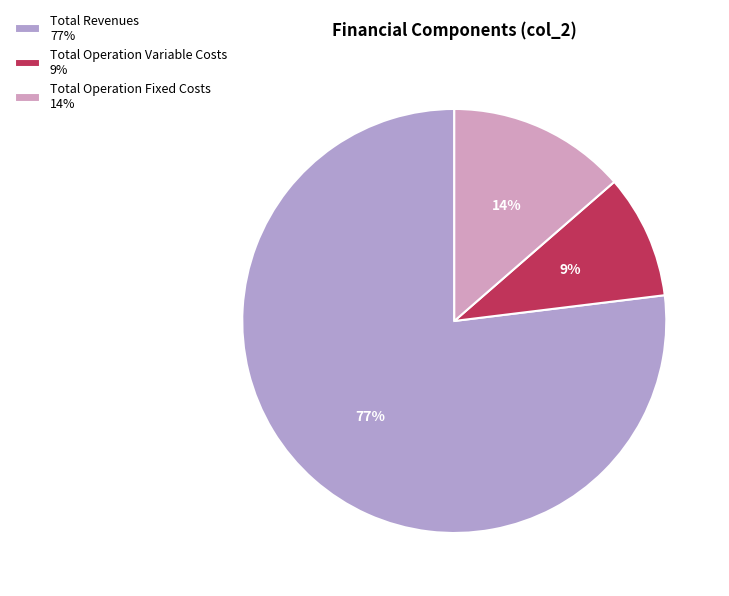

Which category accounts for the majority?

Total Revenues 77%